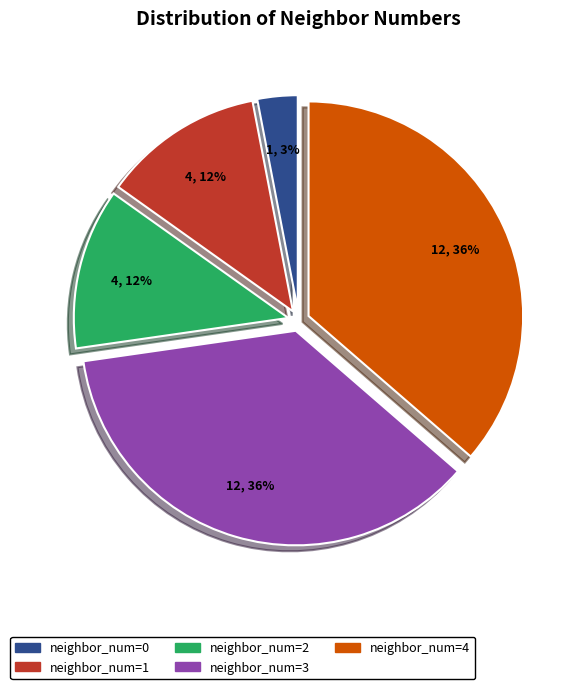

To the nearest percent, what is the combined percentage of neighbor_num=1 and neighbor_num=4?

48%